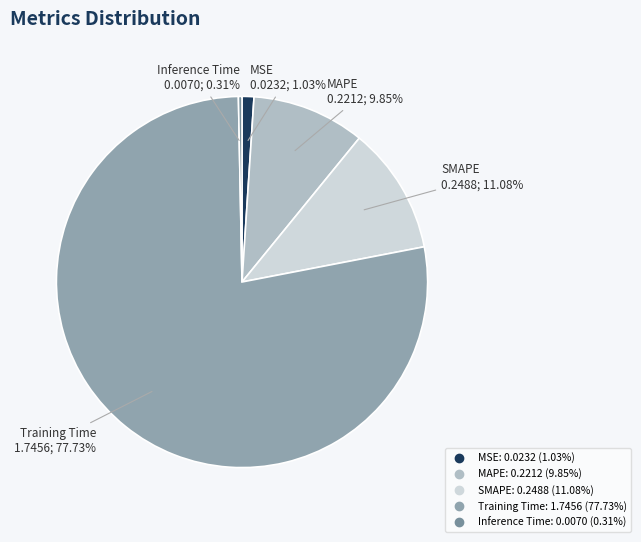

What is the smallest slice in the pie chart?

Inference Time